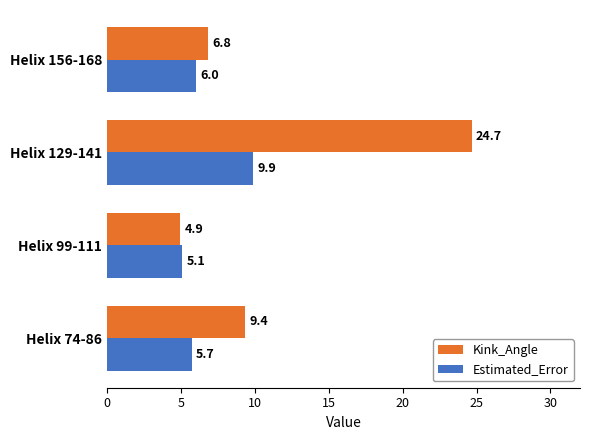

Where is Kink_Angle nearest to the value 14?

Helix 74-86